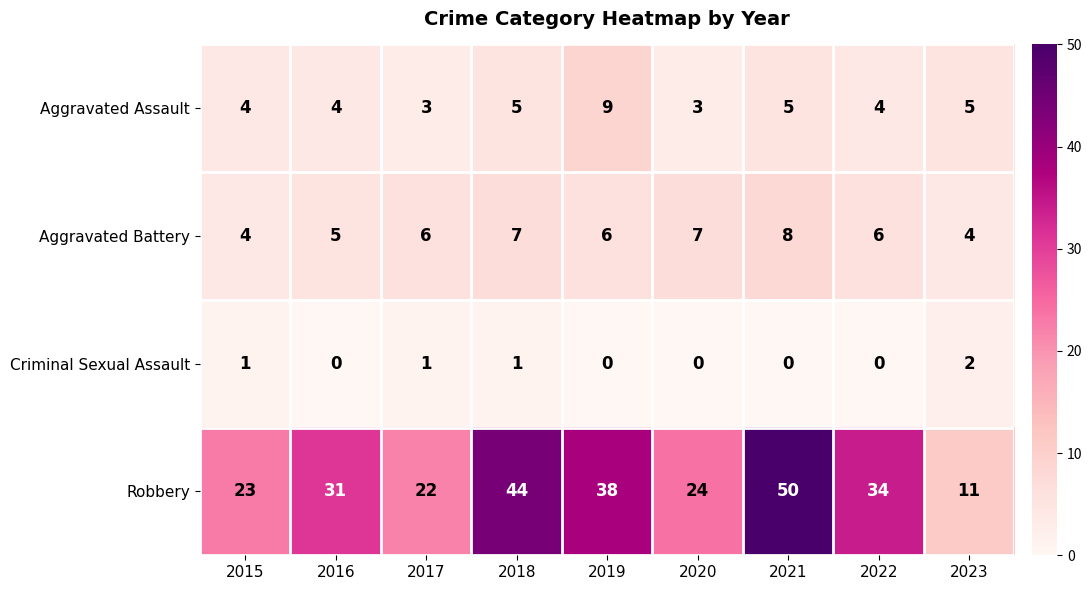

What is the sum of all Robbery values?

277